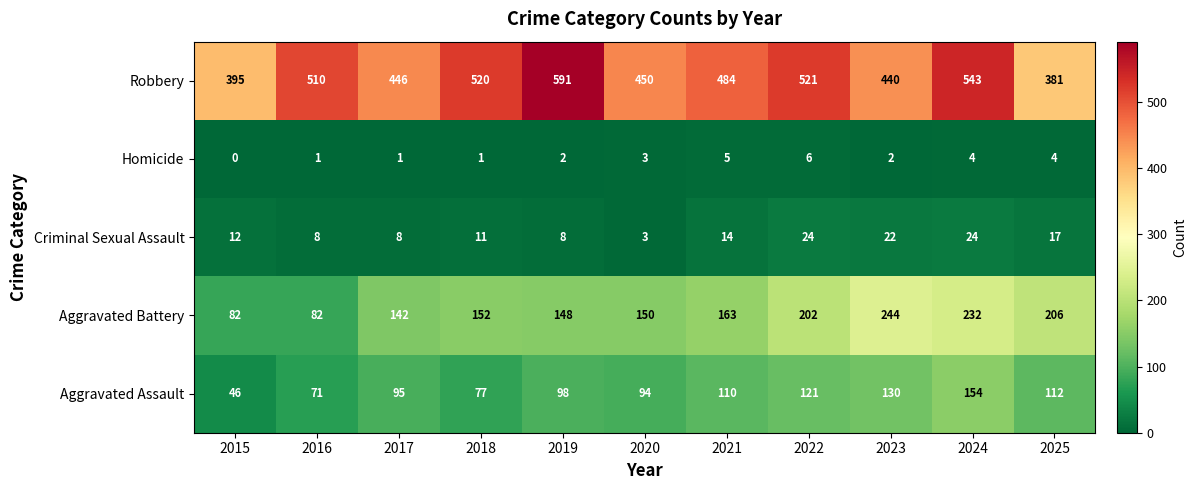

At which label is Robbery closest to 486?

2021